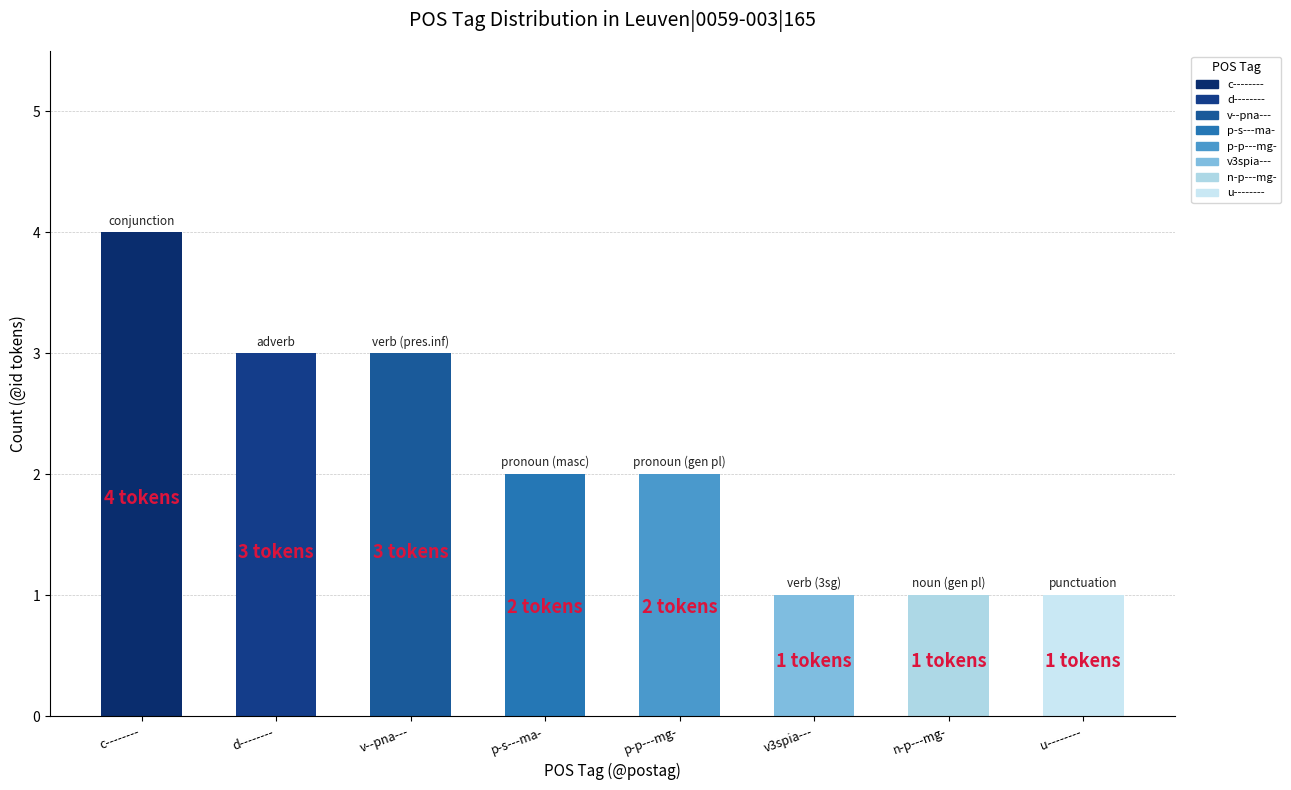

What value does the data have at v3spia---?

1